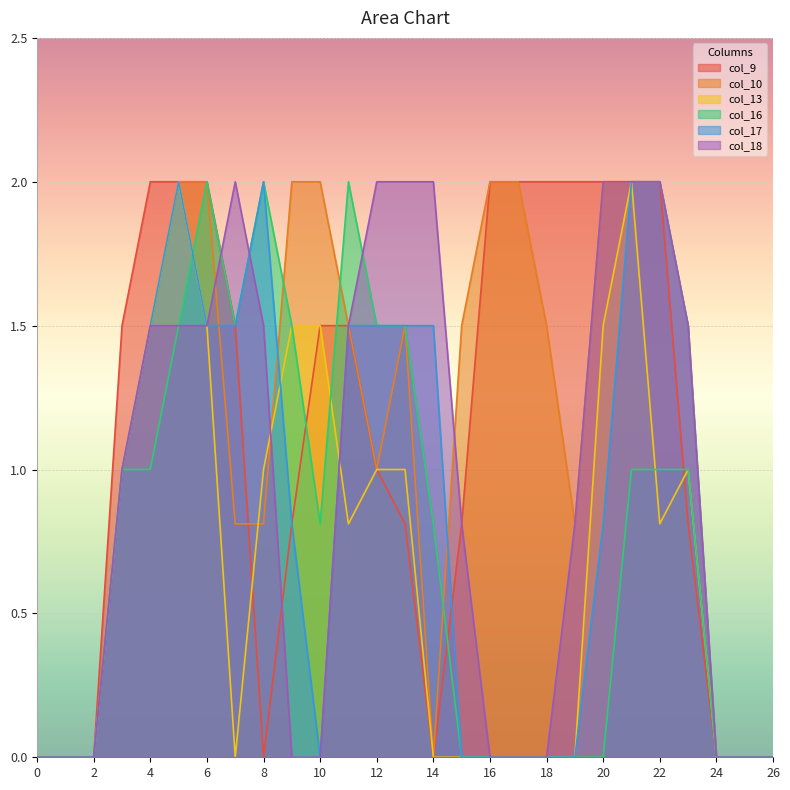

What are all the series names shown in the legend?

col_9, col_10, col_13, col_16, col_17, col_18